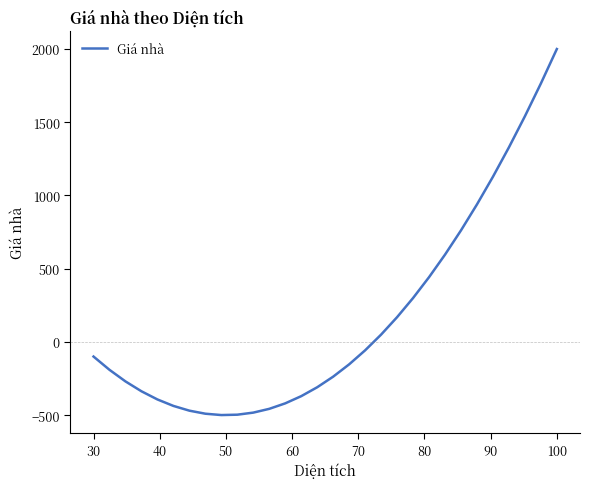

What is the smallest value displayed?

-499.5